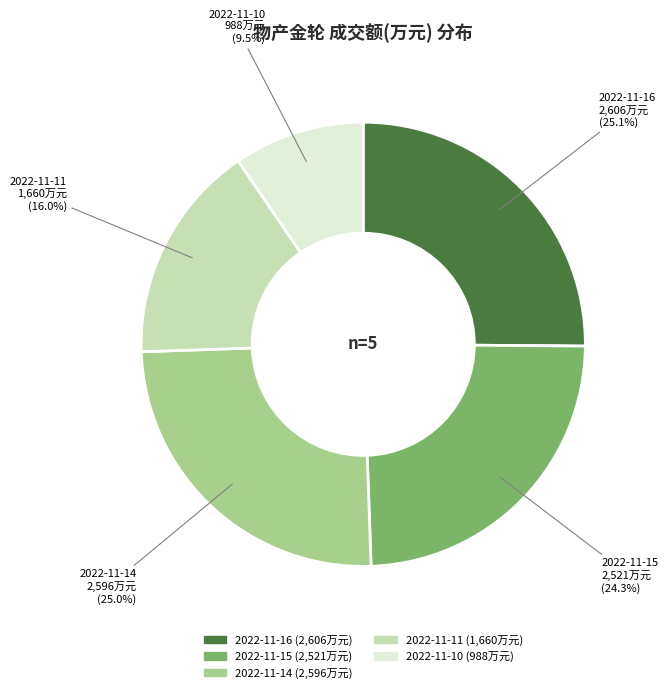

To the nearest percent, what is the difference between the largest and smallest slice percentages?

16%